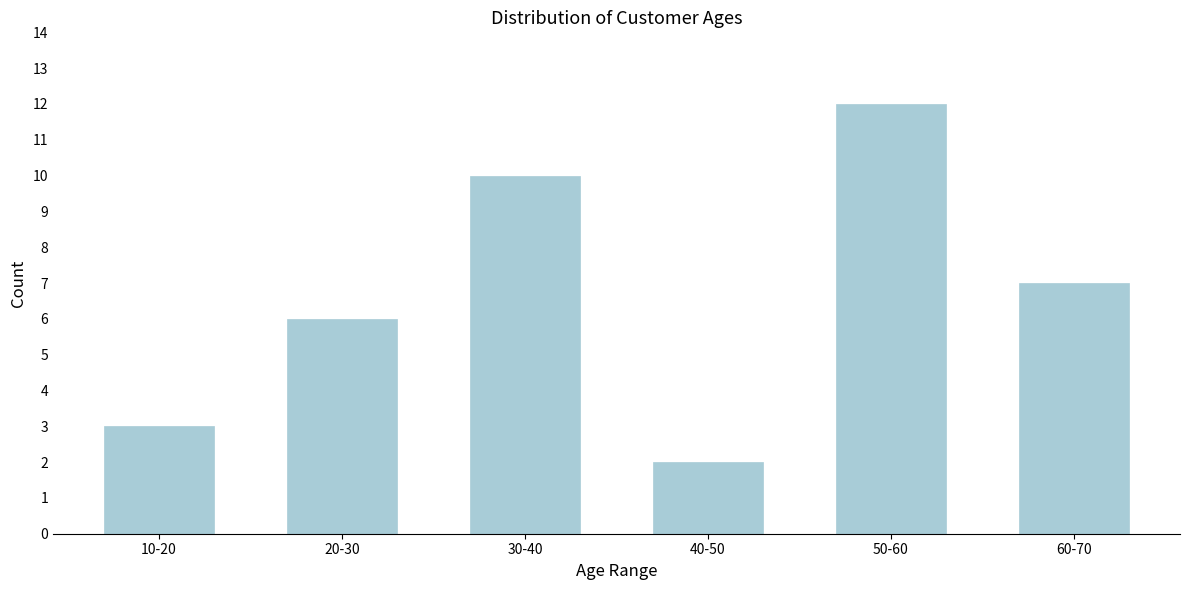

Reading left to right, list all the values displayed in this chart.

3	6	10	2	12	7